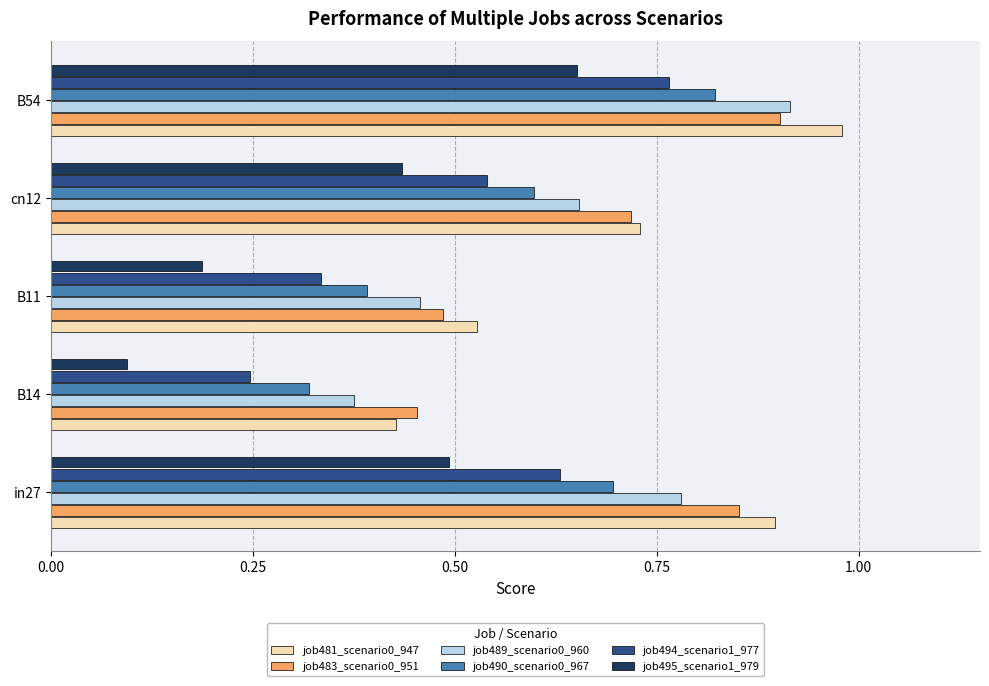

List the series in order of their peak value, lowest first.

job495_scenario1_979, job494_scenario1_977, job490_scenario0_967, job483_scenario0_951, job489_scenario0_960, job481_scenario0_947